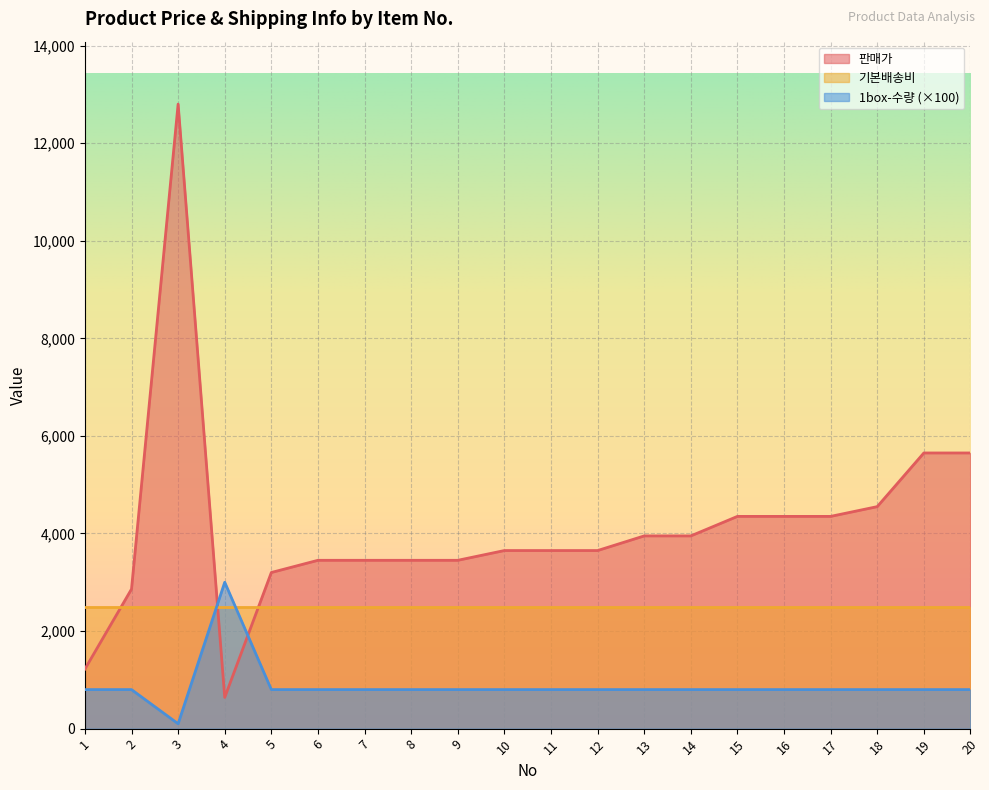

Rank the series at 13 from lowest to highest value.

1box-수량 (×100), 기본배송비, 판매가